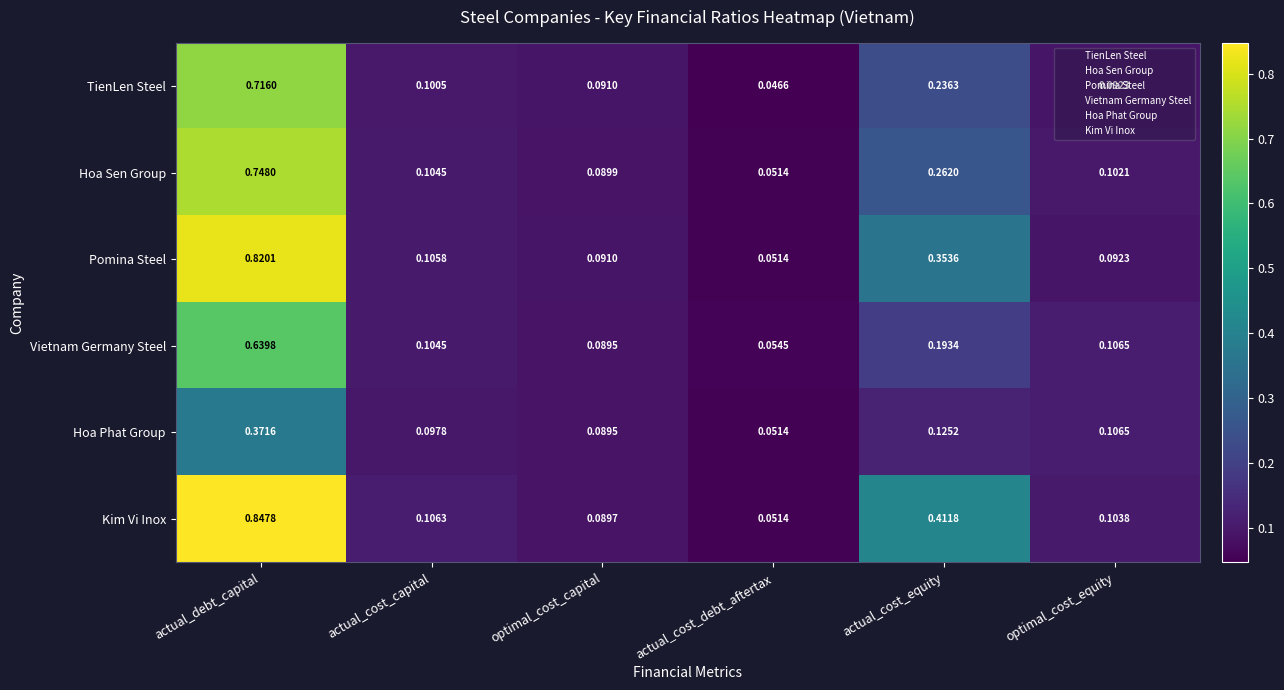

At which label is Hoa Sen Group closest to 0?

actual_cost_debt_aftertax